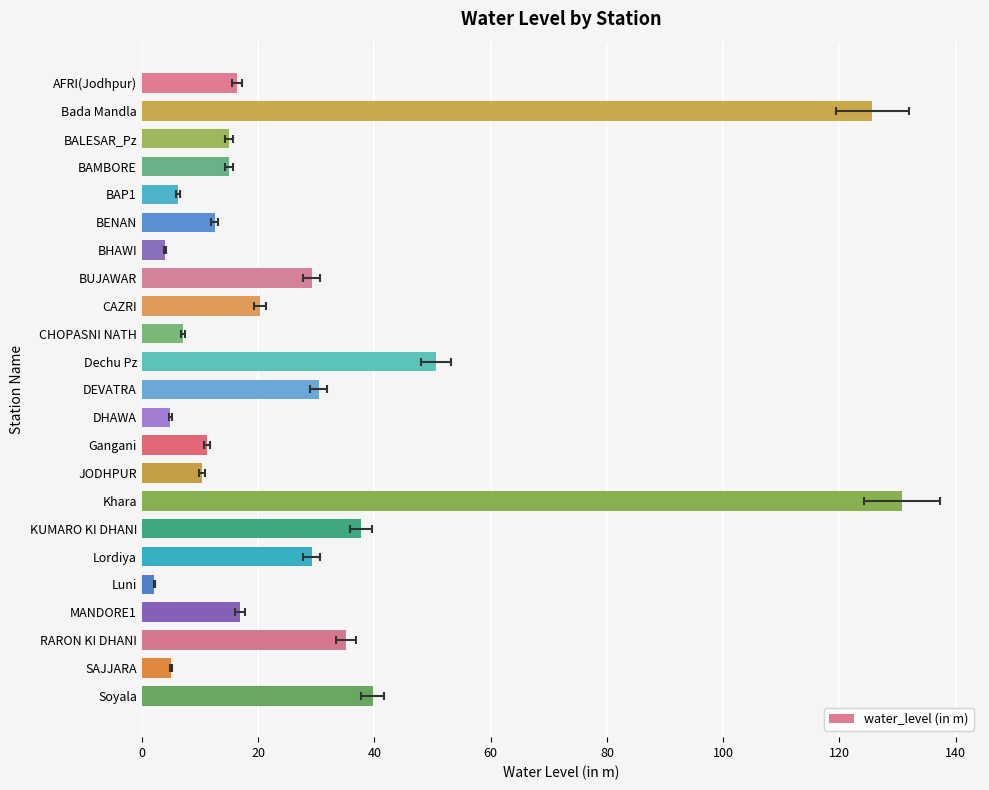

Is it true that the value at RARON KI DHANI is 35.1?

True